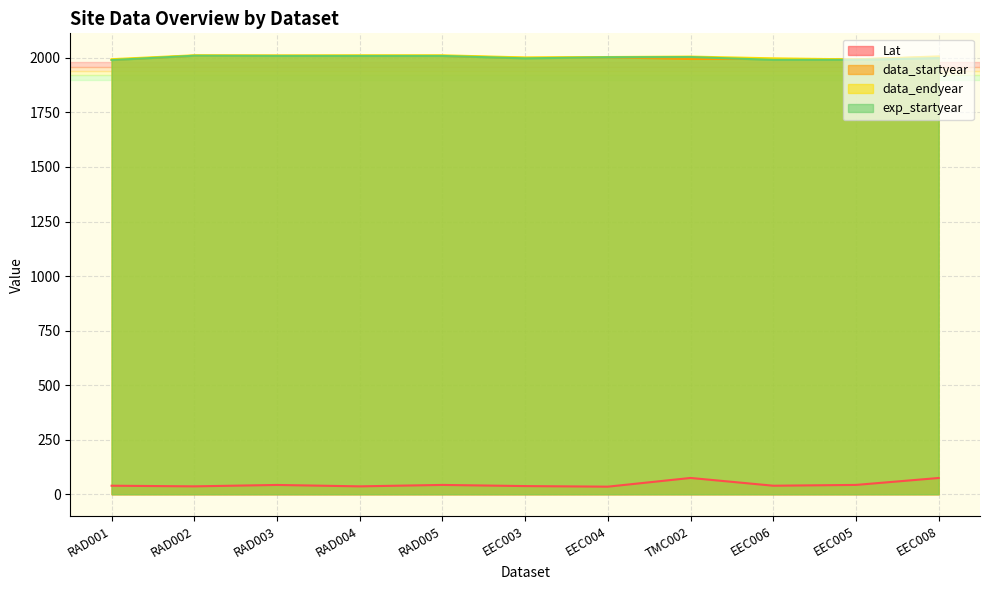

Reading left to right, extract all data points from this chart.

Lat: RAD001=38.9	RAD002=36.0	RAD003=42.4	RAD004=36.0	RAD005=42.5	EEC003=37.2	EEC004=34.6	TMC002=74.5	EEC006=38.9	EEC005=42.5	EEC008=74.3
data_startyear: RAD001=1991.0	RAD002=2010.0	RAD003=2010.0	RAD004=2009.0	RAD005=2009.0	EEC003=2000.0	EEC004=2003.0	TMC002=1995.0	EEC006=1995.0	EEC005=1993.0	EEC008=2004.0
data_endyear: RAD001=1994.0	RAD002=2012.0	RAD003=2011.0	RAD004=2012.0	RAD005=2012.0	EEC003=2002.0	EEC004=2004.0	TMC002=2006.0	EEC006=1998.0	EEC005=1993.0	EEC008=2007.0
exp_startyear: RAD001=1990.0	RAD002=2010.0	RAD003=2009.0	RAD004=2009.0	RAD005=2009.0	EEC003=1998.0	EEC004=2003.0	TMC002=2004.0	EEC006=1991.0	EEC005=1991.0	EEC008=1999.0